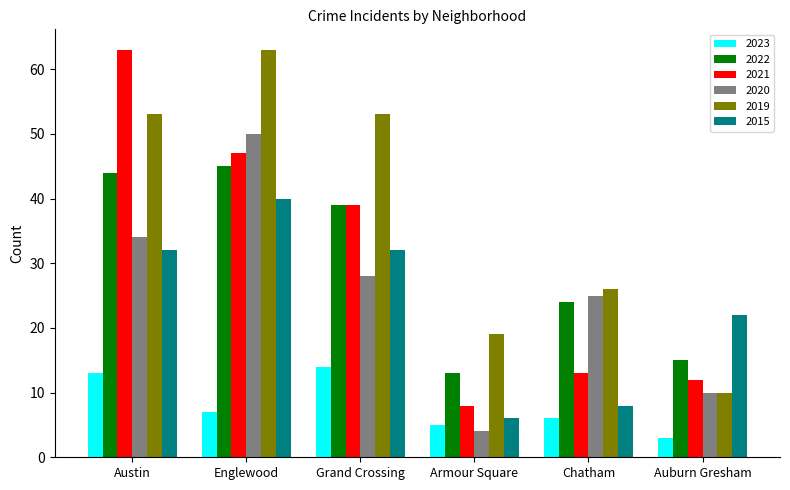

Which series has the largest total across all categories?

2019